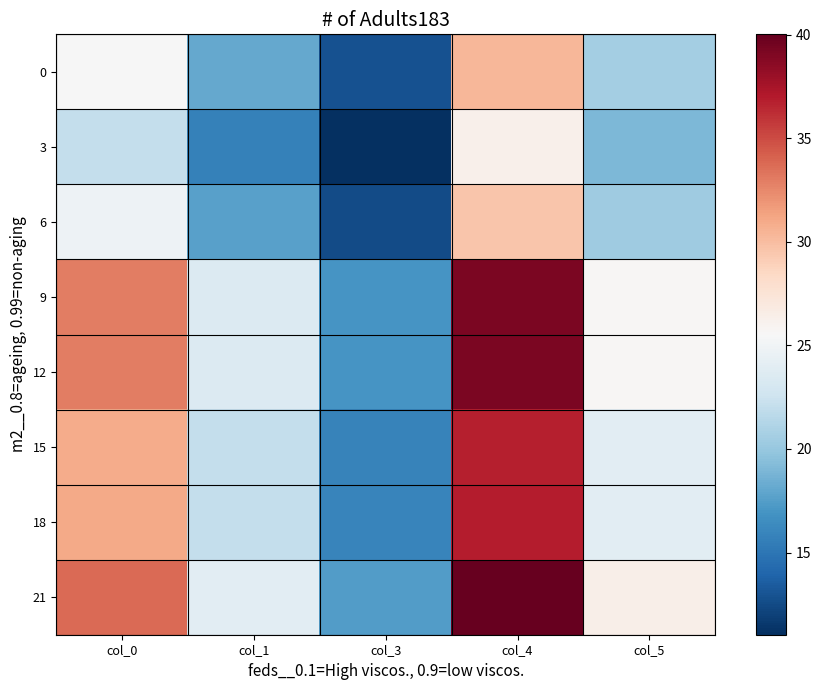

Which has a higher value, col_4 or col_1?

col_4